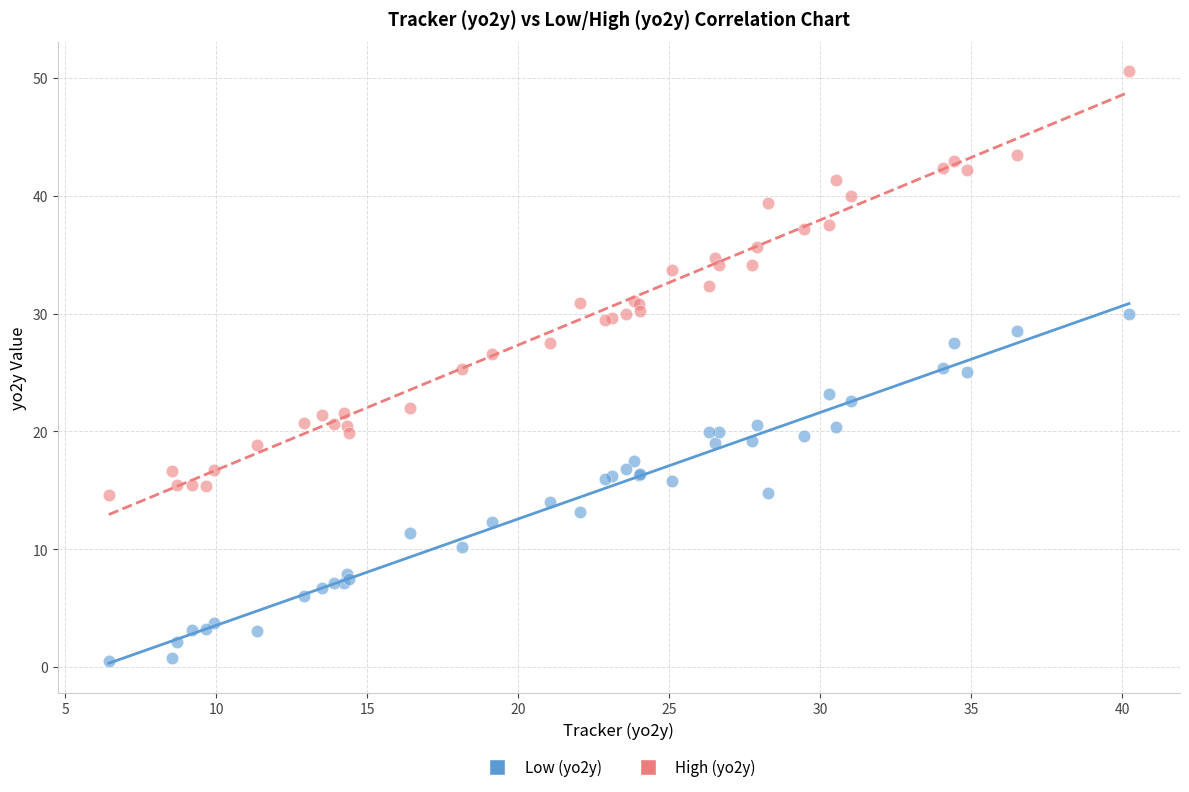

Which series has the widest spread of Y values?

High (yo2y)